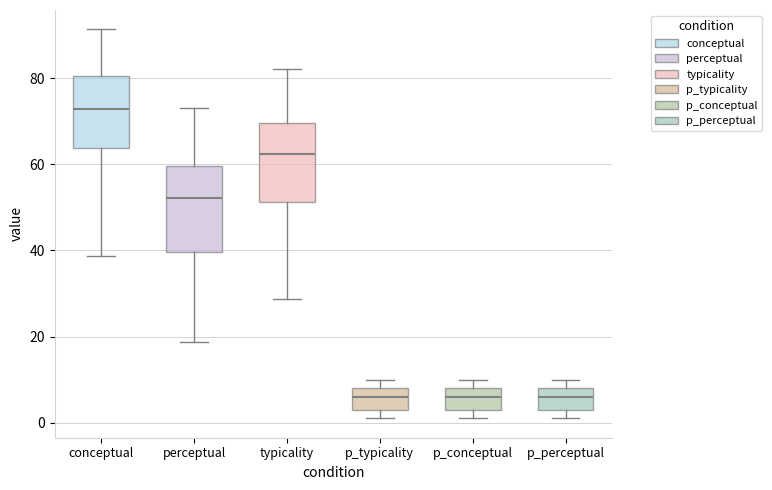

Which box's median line is the highest?

conceptual